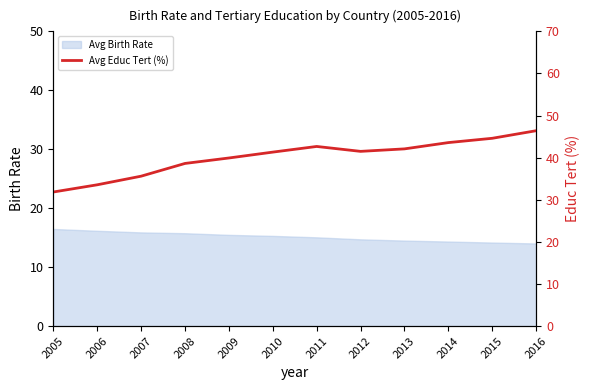

Where is the first local maximum?

2011